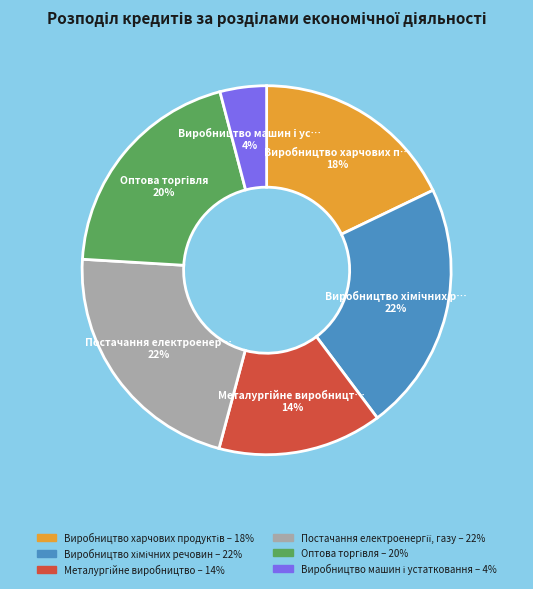

Does any single category account for the majority?

No